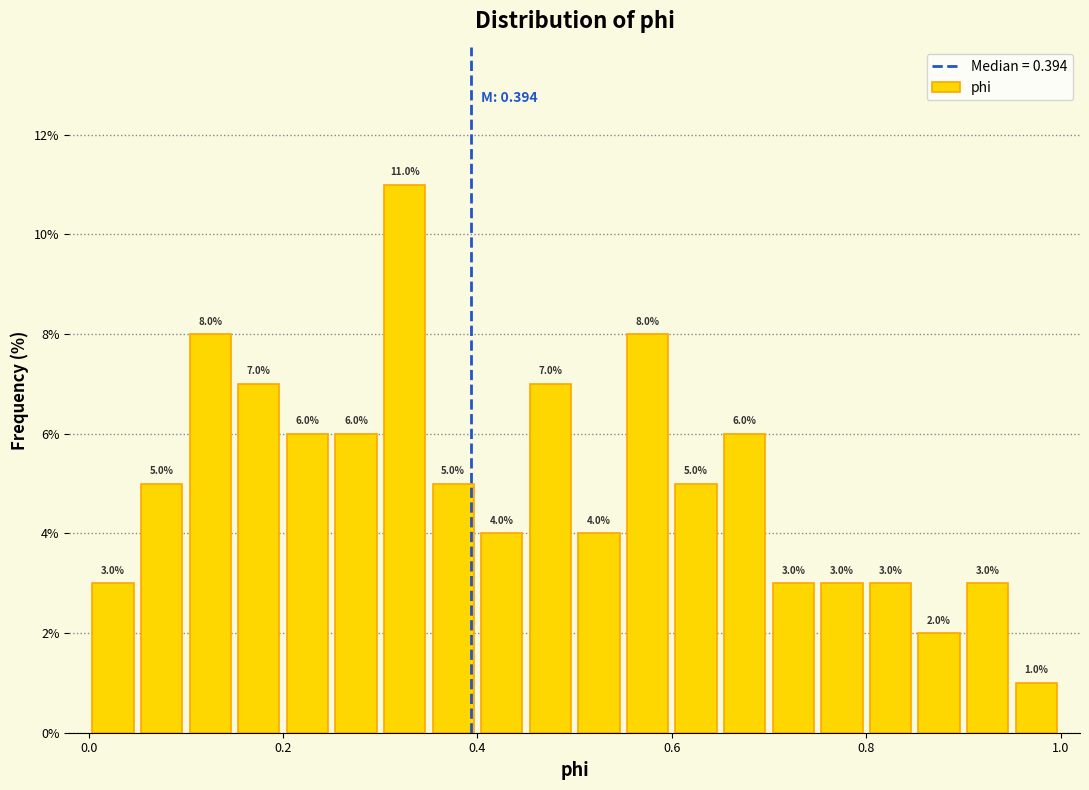

Around what value on the x-axis is the tallest bar? Give the approximate position of its centre, as read against the axis.

0.32